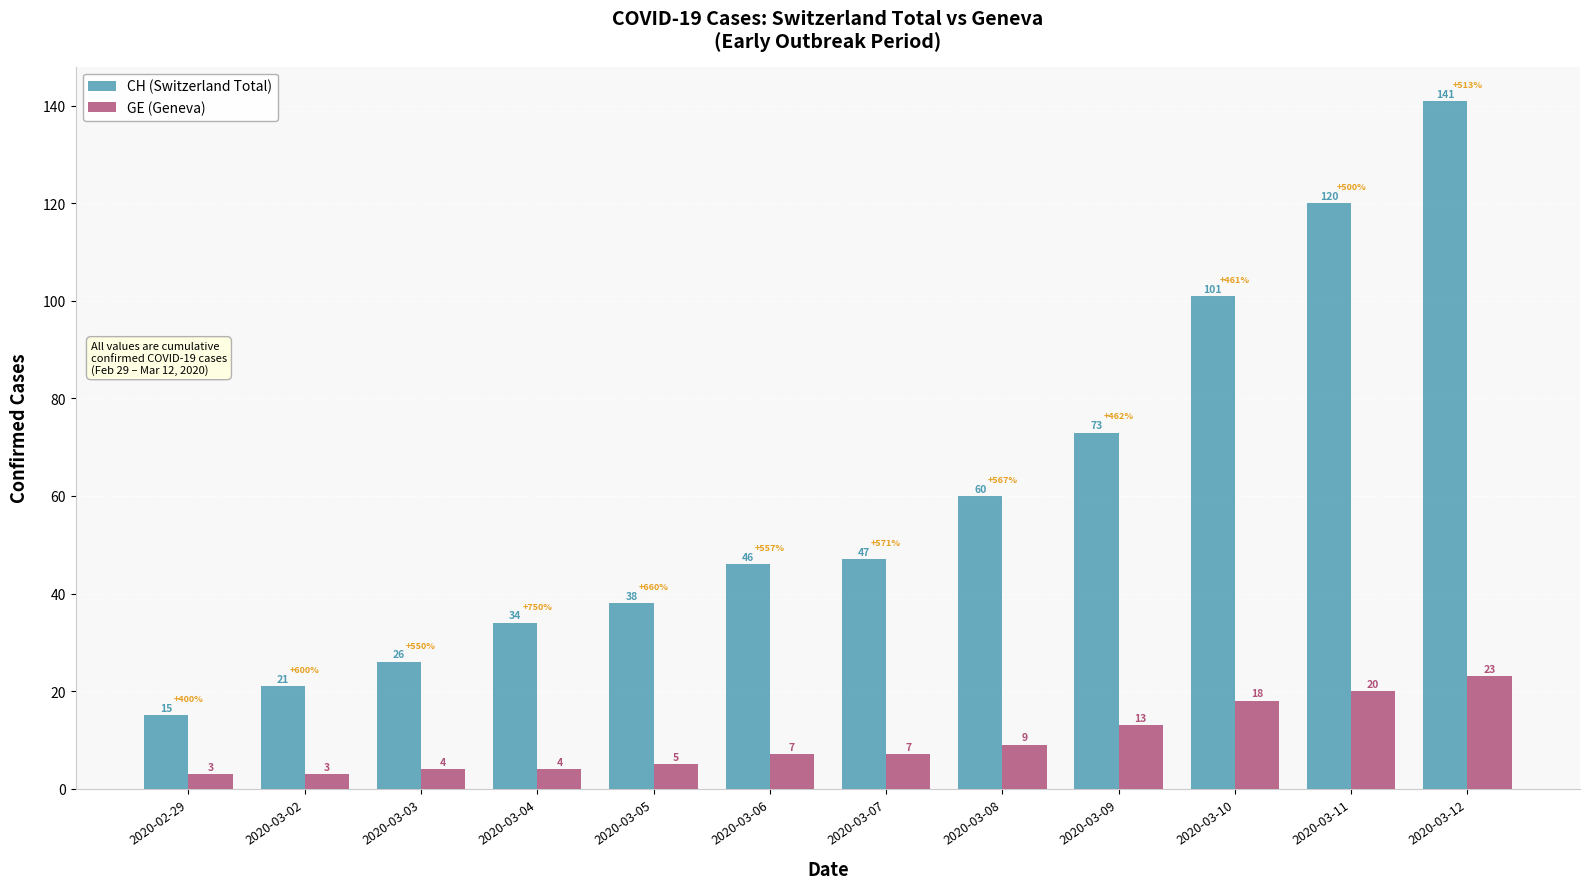

What is the spread (max minus min) of values at 2020-03-10?

83